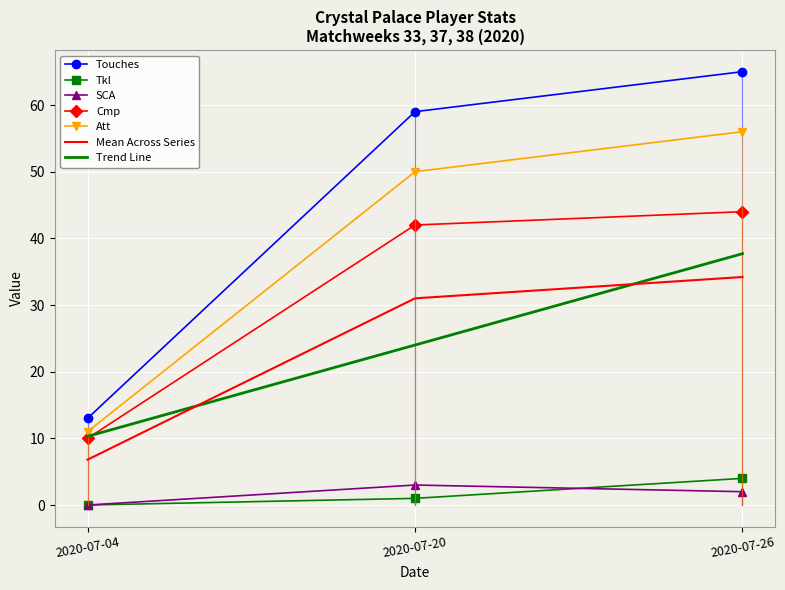

What is the spread (max minus min) of values at 2020-07-26?

63.0